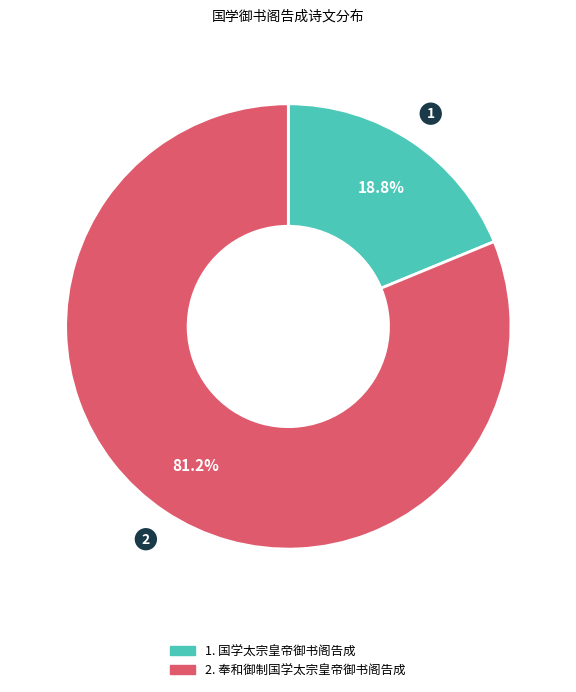

Does any single category account for the majority?

Yes